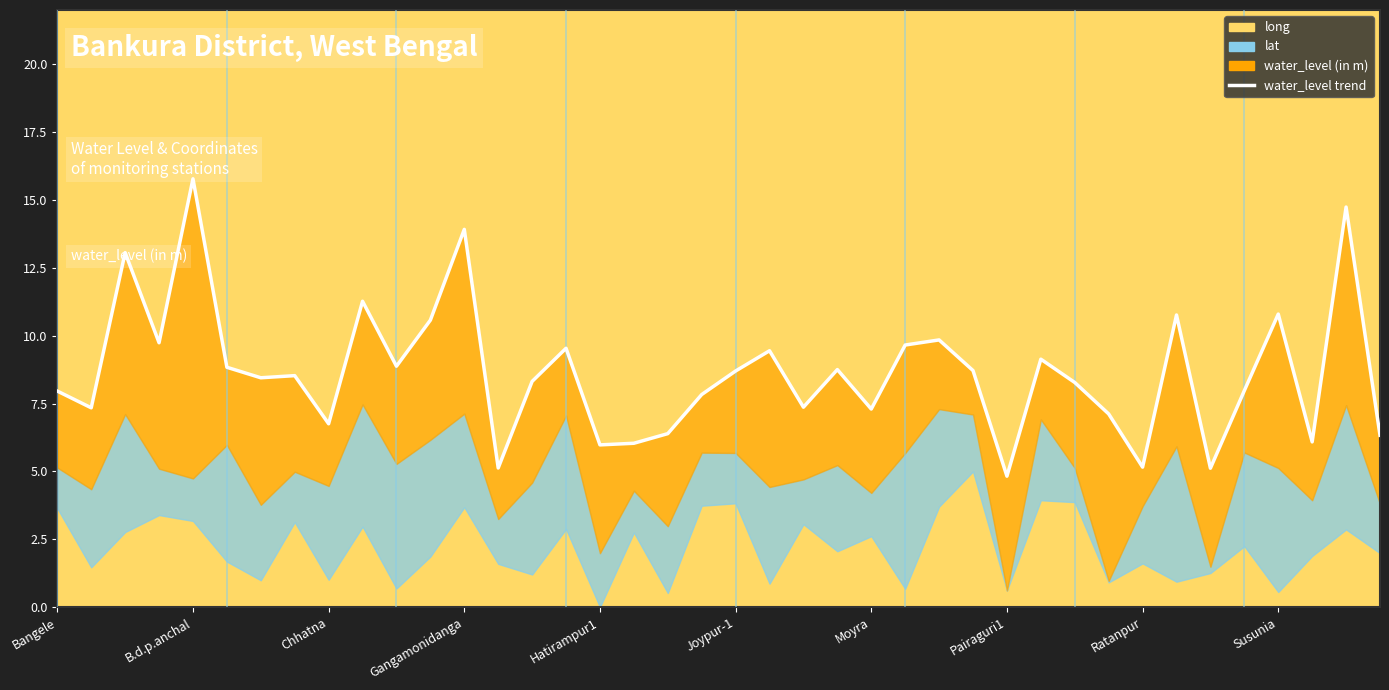

Reading left to right, what are all the values shown in this chart?

8.0	7.3	13.1	9.7	15.8	8.8	8.5	8.5	6.8	11.3	8.9	10.6	13.9	5.1	8.3	9.5	6.0	6.0	6.4	7.8	8.7	9.4	7.4	8.8	7.3	9.7	9.8	8.7	4.8	9.1	8.3	7.1	5.2	10.8	5.1	8.0	10.8	6.1	14.7	6.3